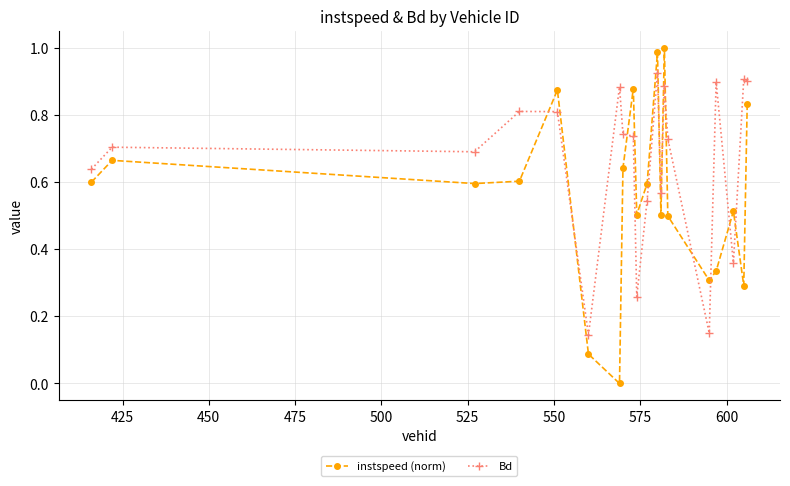

True or false: instspeed (norm) and Bd intersect in this chart.

True